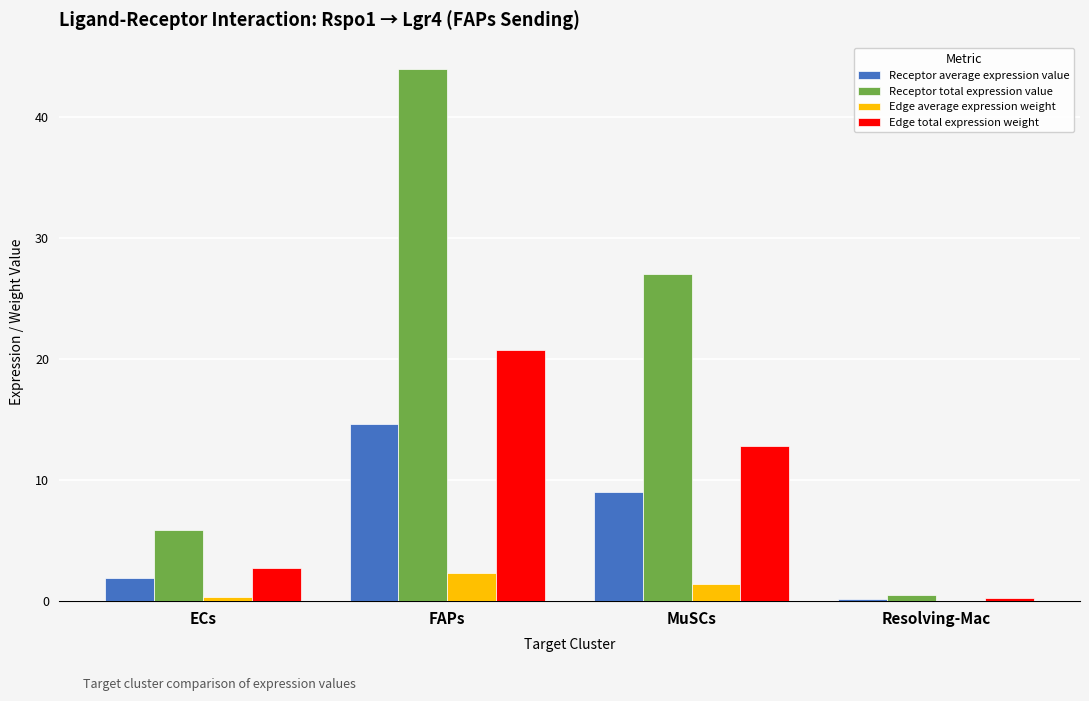

Is it true that Edge total expression weight equals 12.8 at MuSCs?

True